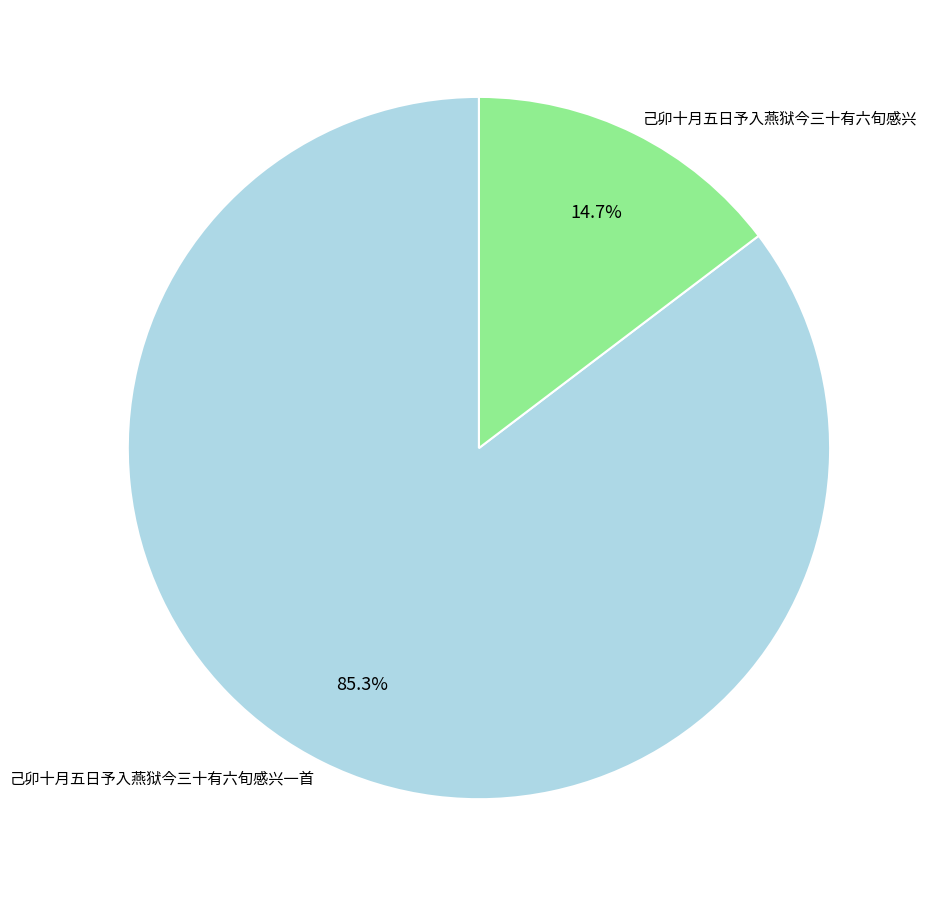

How many slices are in this pie chart?

2